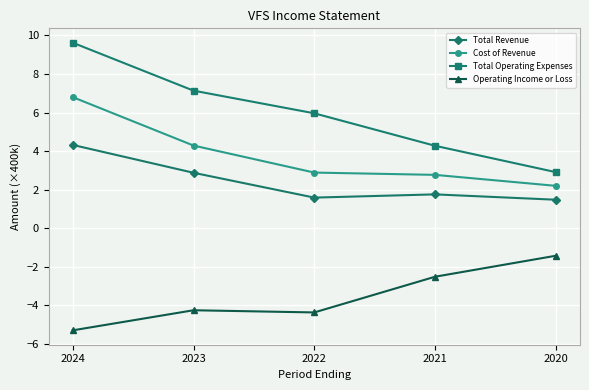

Does the chart have visible grid lines?

Yes